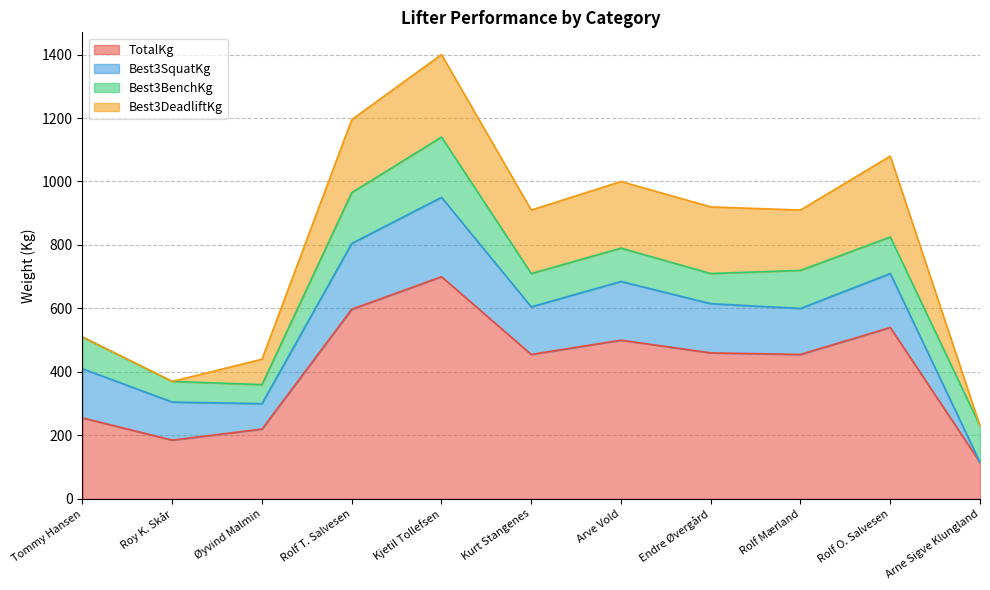

How many series are shown in this chart?

4